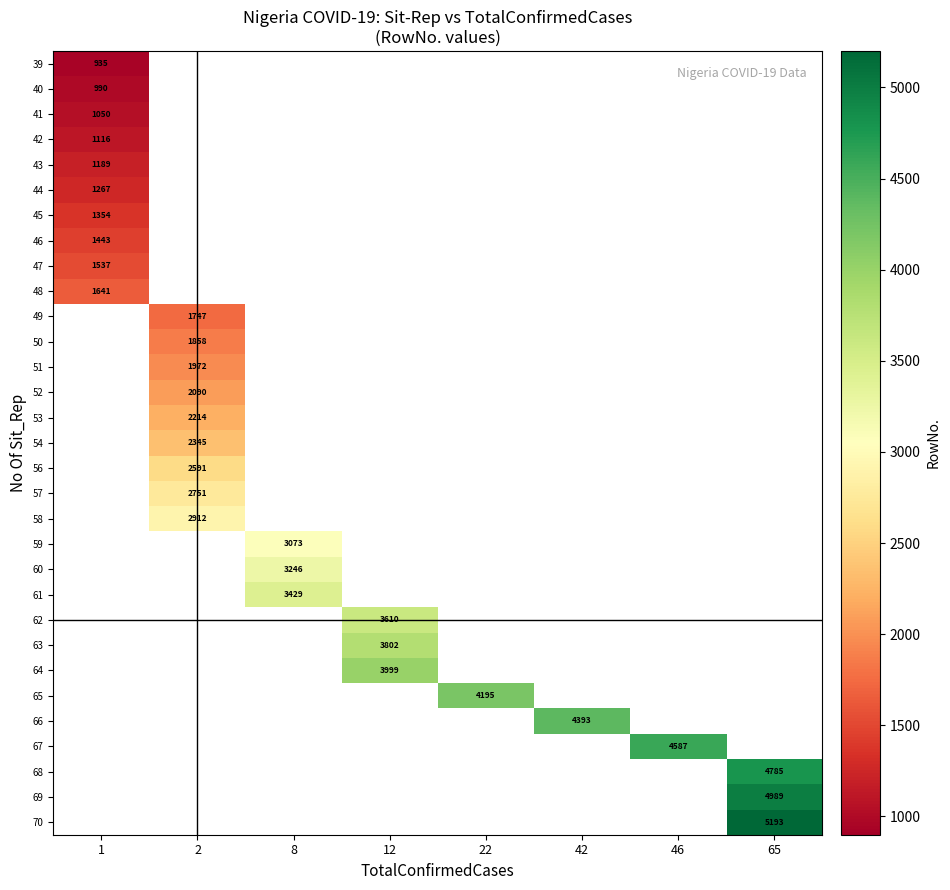

Rank the series by their average value, from lowest to highest.

39, 40, 41, 42, 43, 44, 45, 46, 47, 48, 49, 50, 51, 52, 53, 54, 56, 57, 58, 59, 60, 61, 62, 63, 64, 65, 66, 67, 68, 69, 70